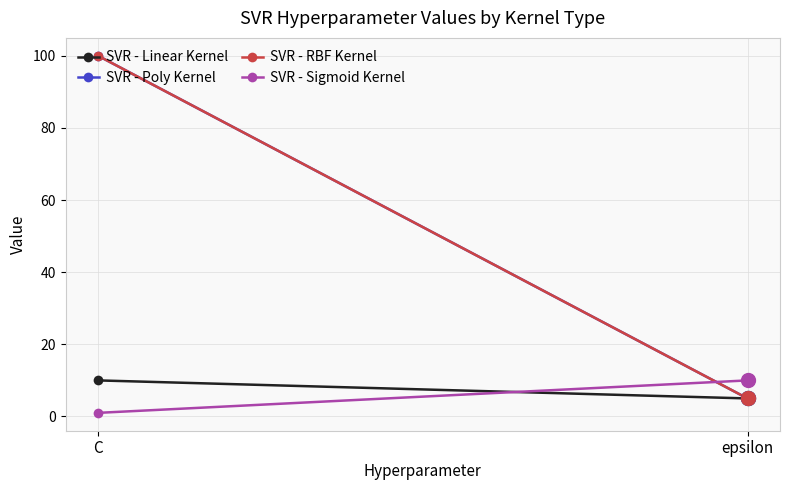

Which series has the largest total across all categories?

SVR - Poly Kernel